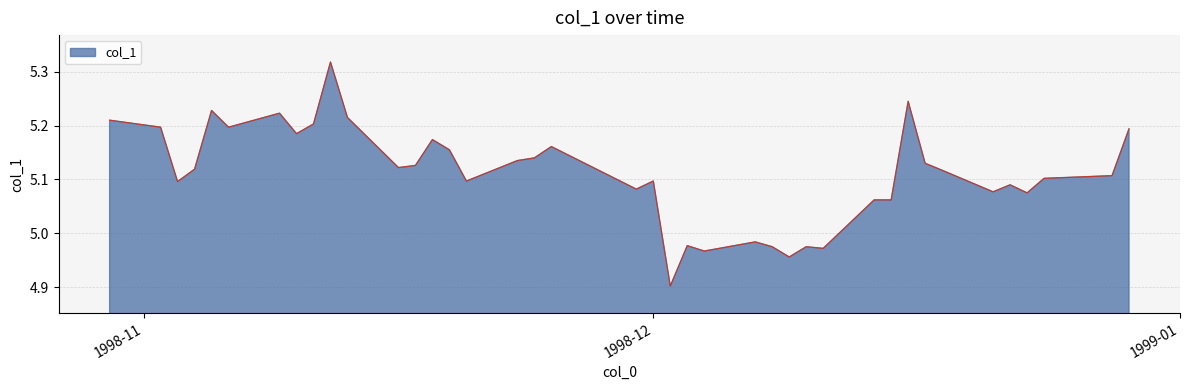

How many categories are shown in the chart?

40